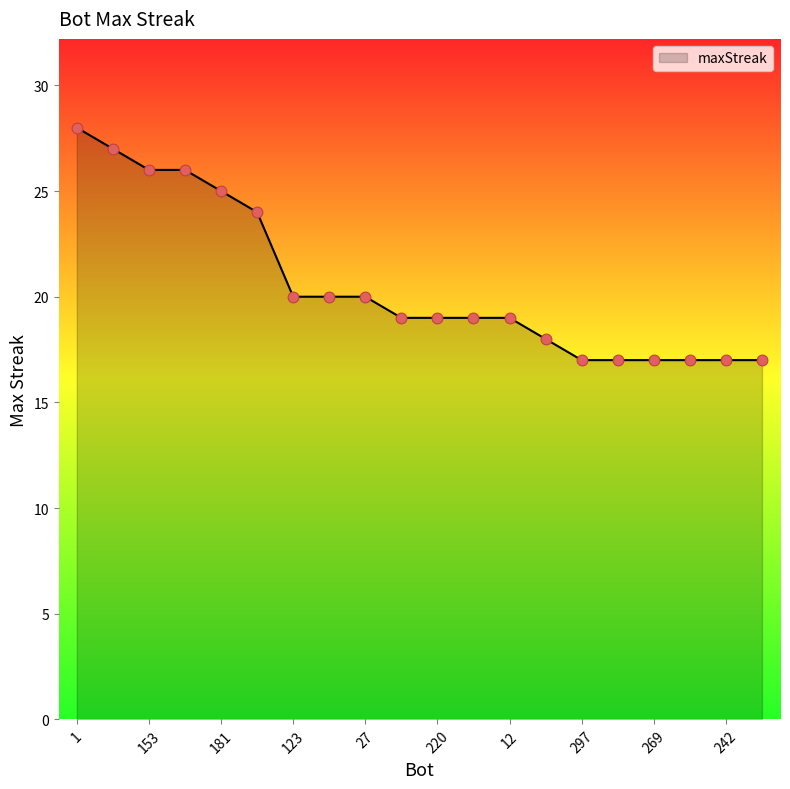

What is the greatest value displayed?

28